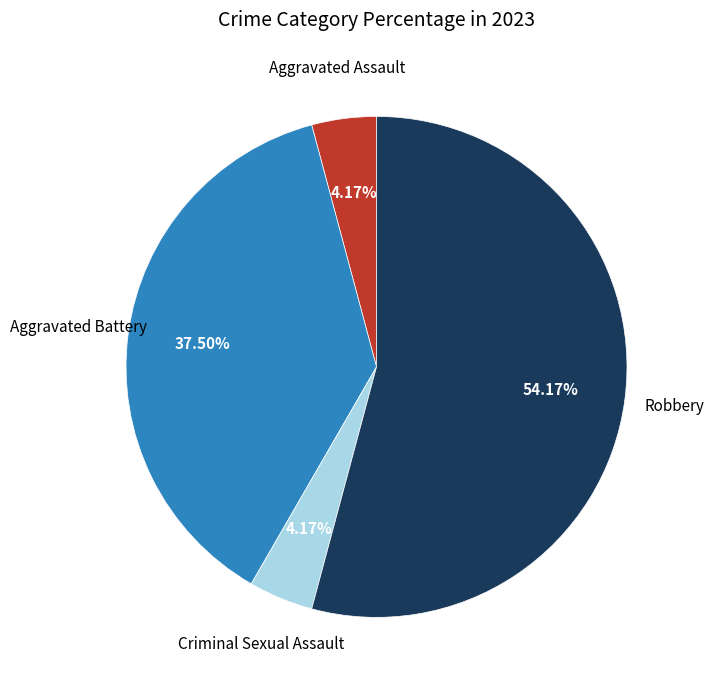

Is there any slice that represents more than half of the pie?

Yes